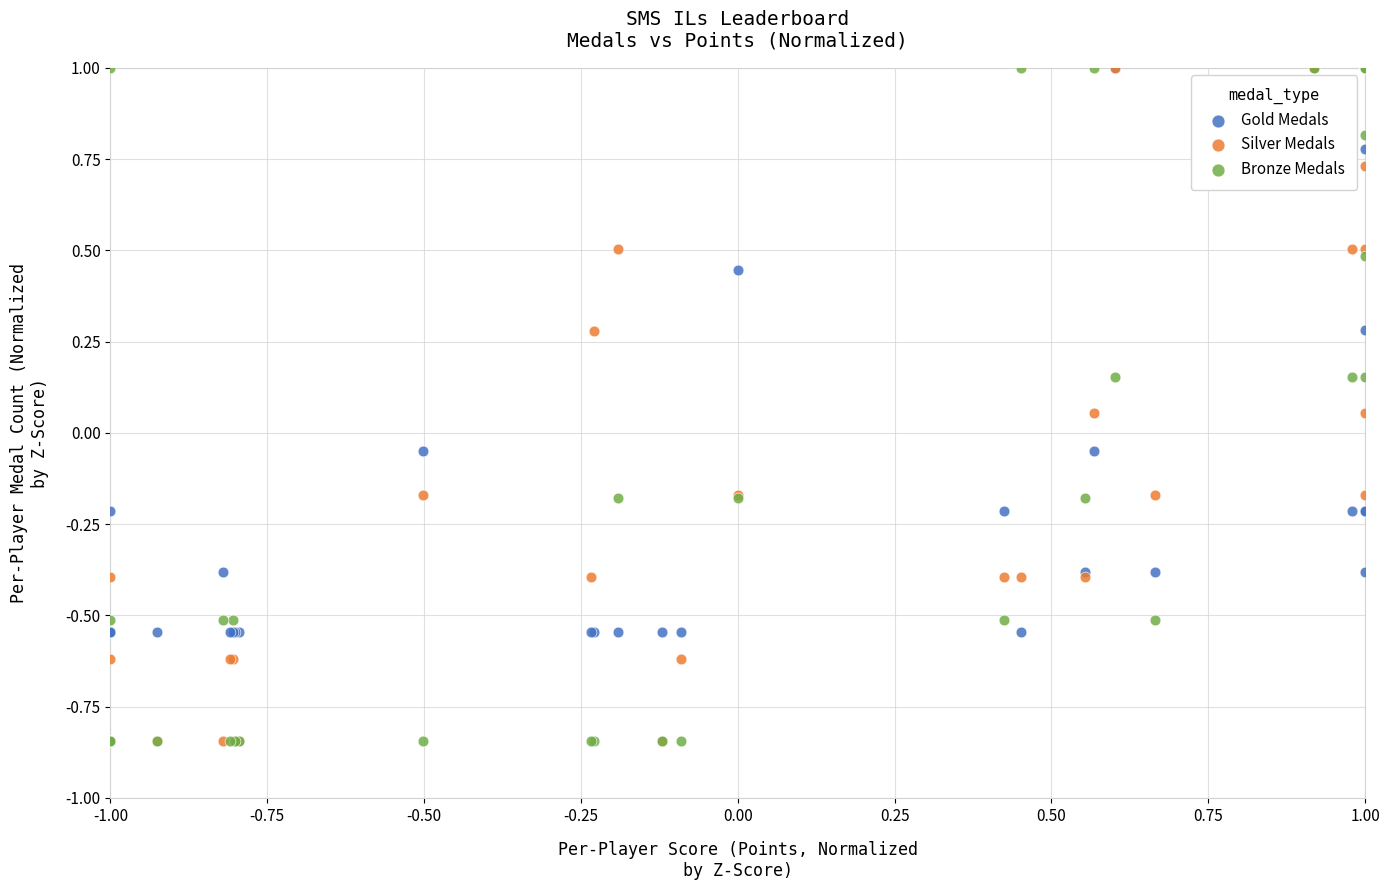

What are all the series names shown in the legend?

Gold Medals, Silver Medals, Bronze Medals